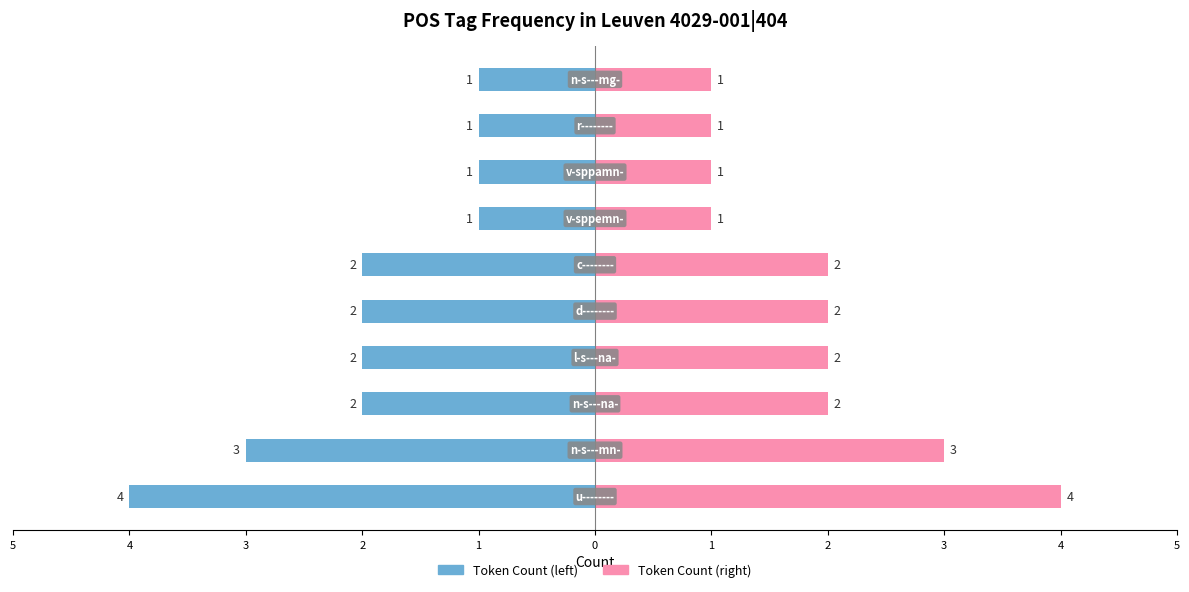

Rank the series by their maximum value, from highest to lowest.

Token Count (right), Token Count (left)